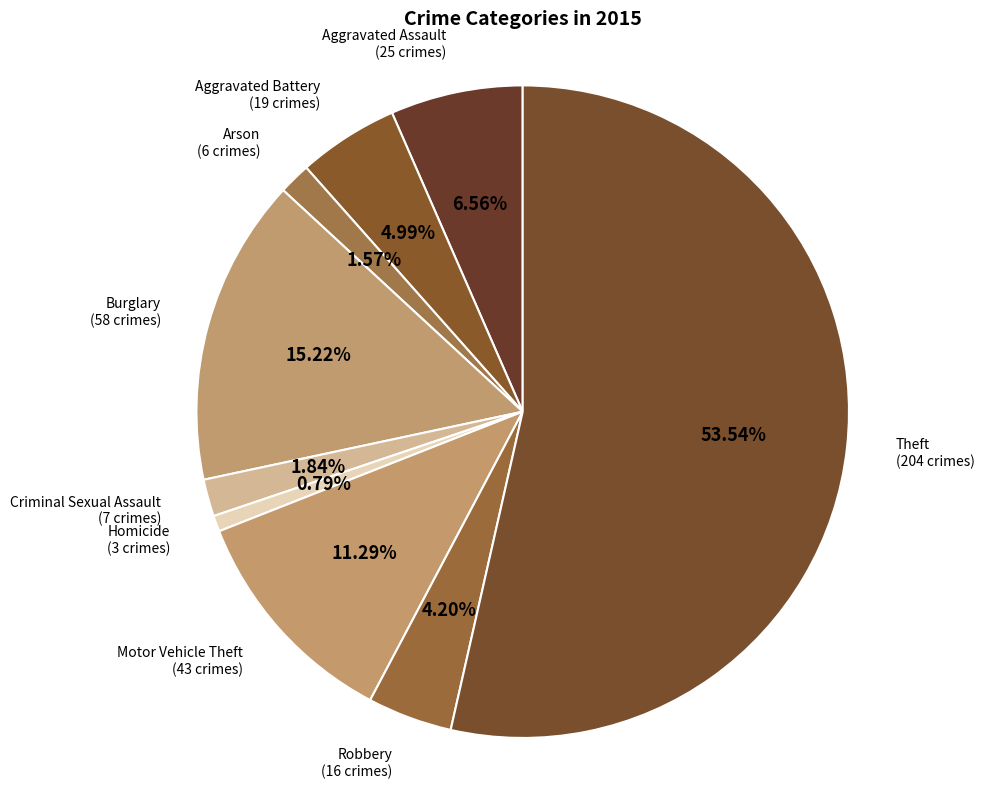

Count the number of slices in the pie.

9